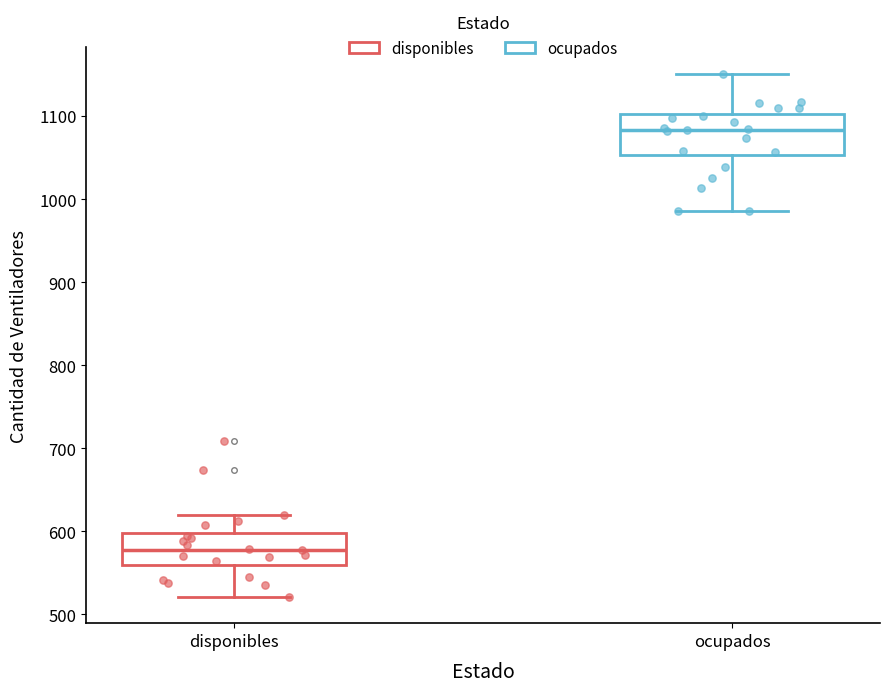

Where does the median line of the box for ocupados sit on the y-axis? The values are not printed on the chart, so give them approximately, as read against the axis.

1080